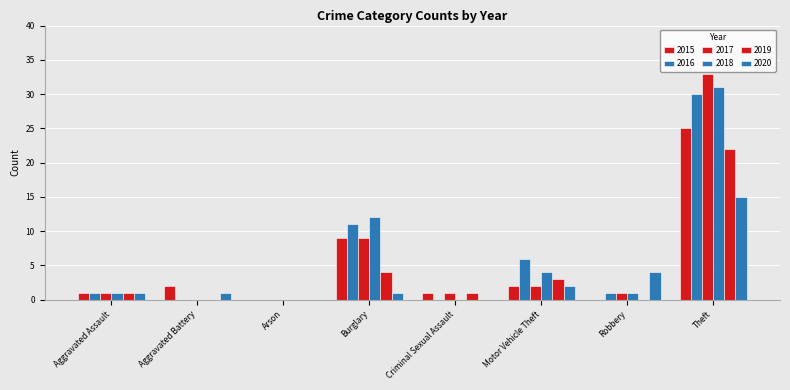

At which label is 2019 closest to 11?

Burglary